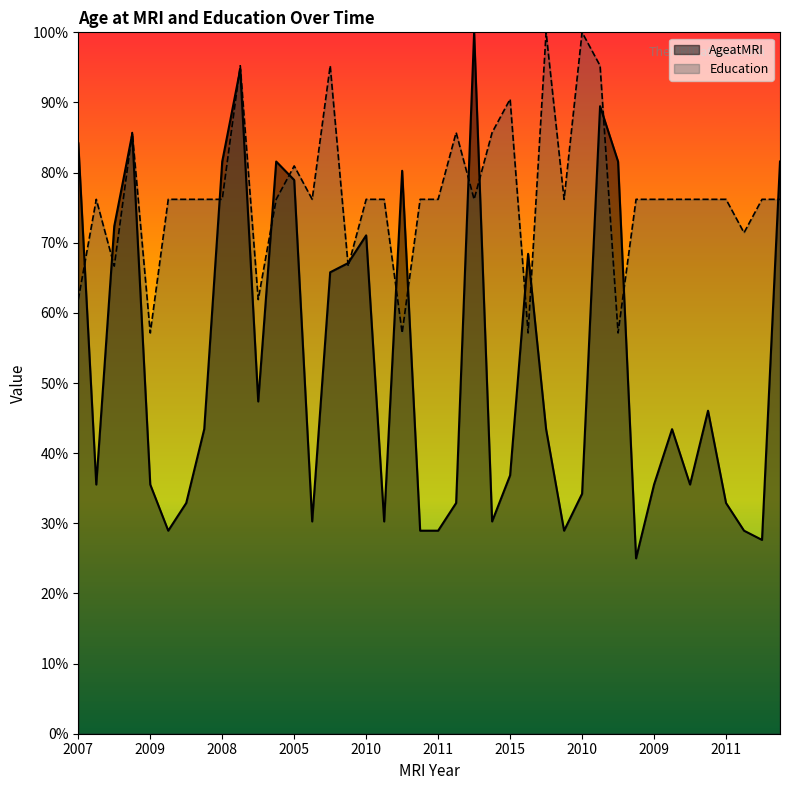

At how many categories does at least one series exceed 52?

40